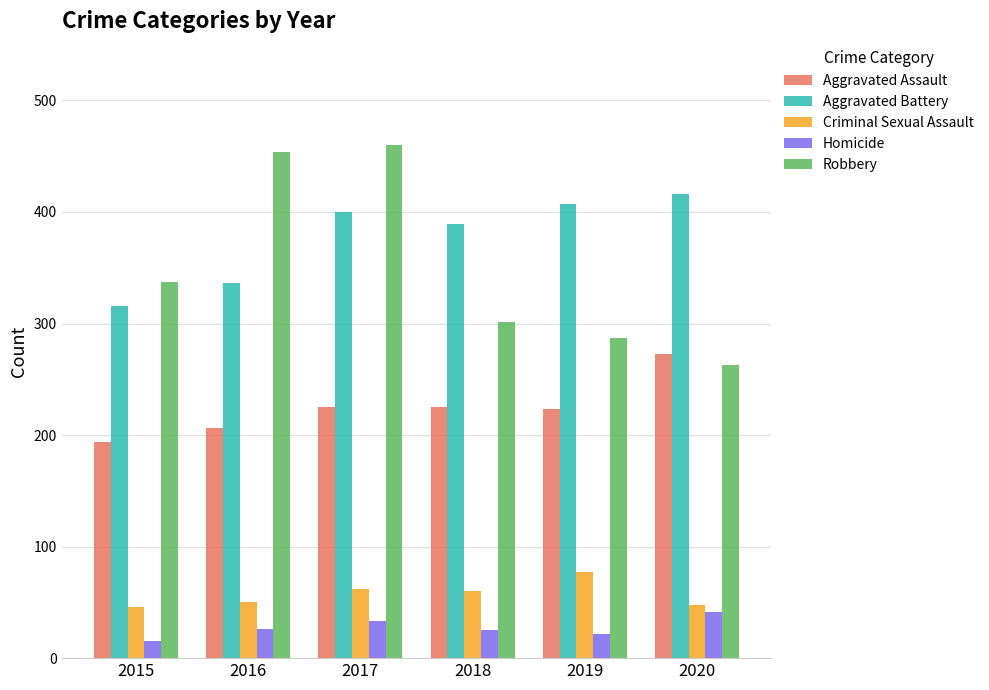

What is the difference between the maximum and minimum values in the Criminal Sexual Assault series?

31